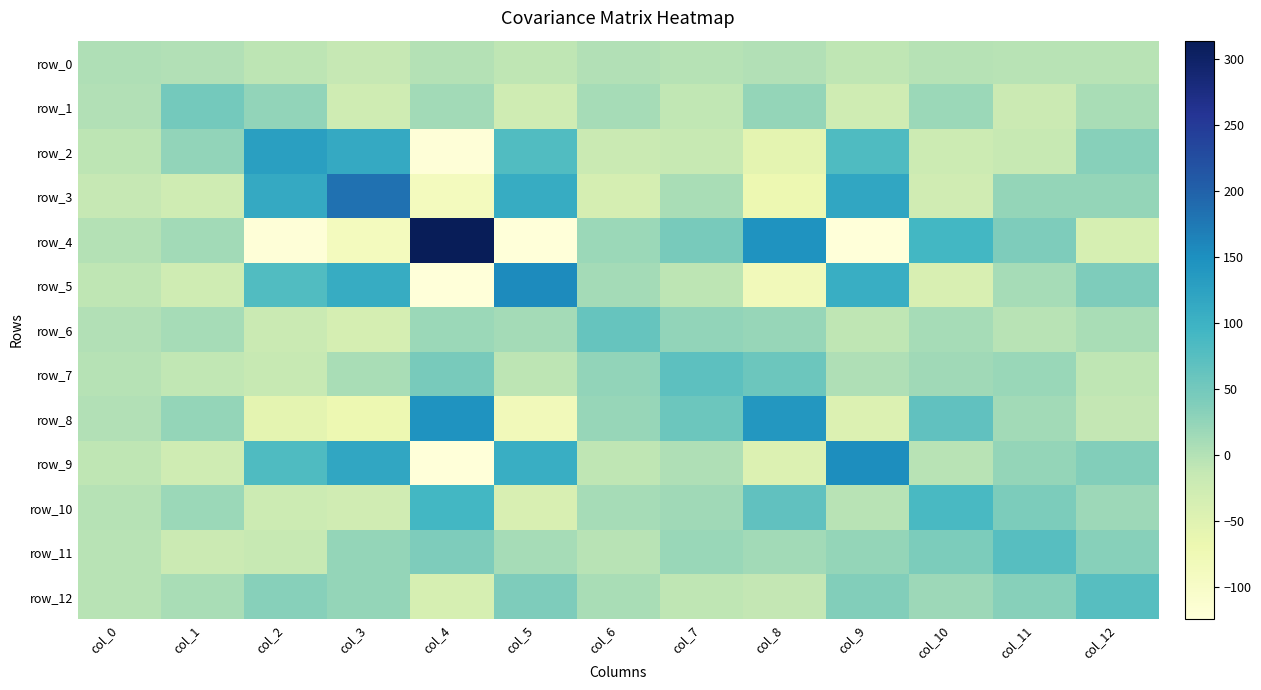

Rank the series by their maximum value, from lowest to highest.

row_0, row_1, row_6, row_7, row_12, row_11, row_10, row_2, row_8, row_9, row_5, row_3, row_4